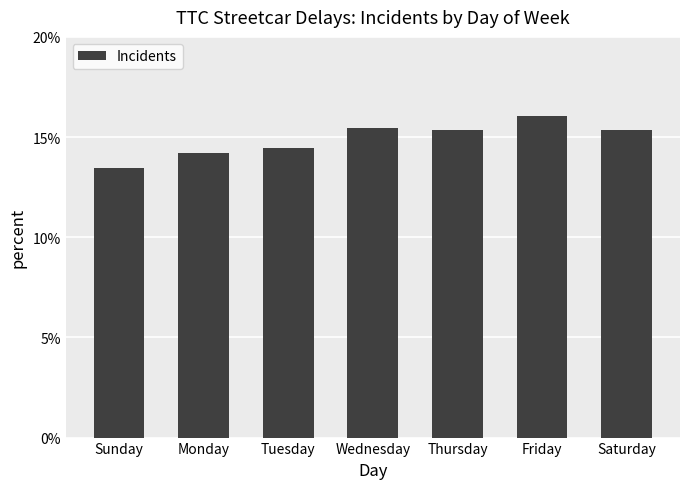

What is the ratio of the value at Friday to the value at Tuesday?

1.1